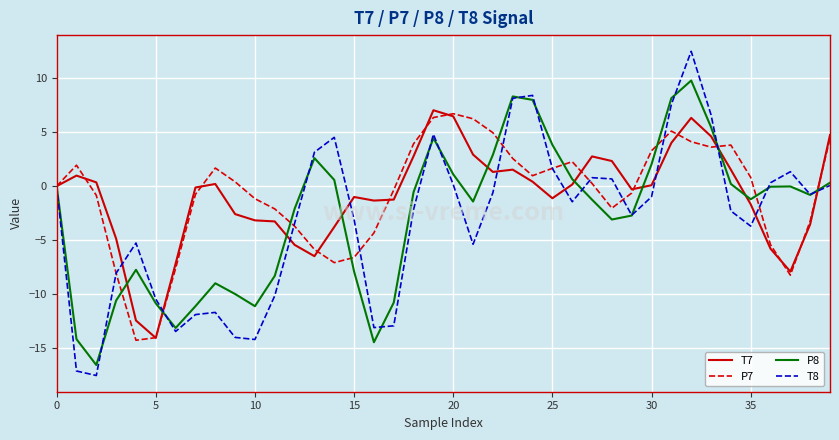

Which series has the widest spread of values?

T8